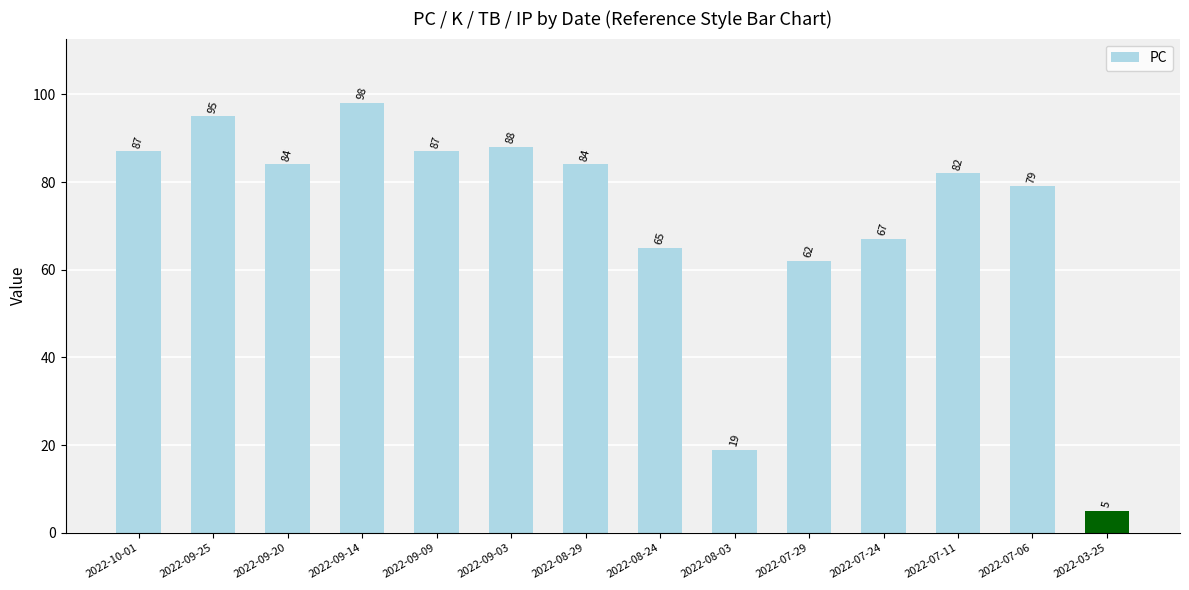

What position from the right is 2022-10-01?

14